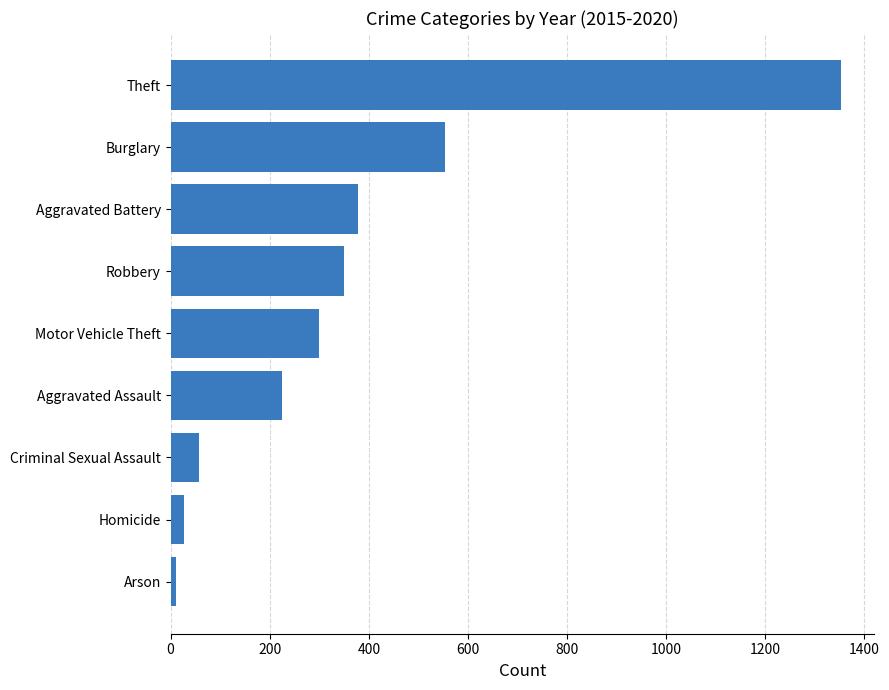

What is the minimum value shown in the chart?

10.3